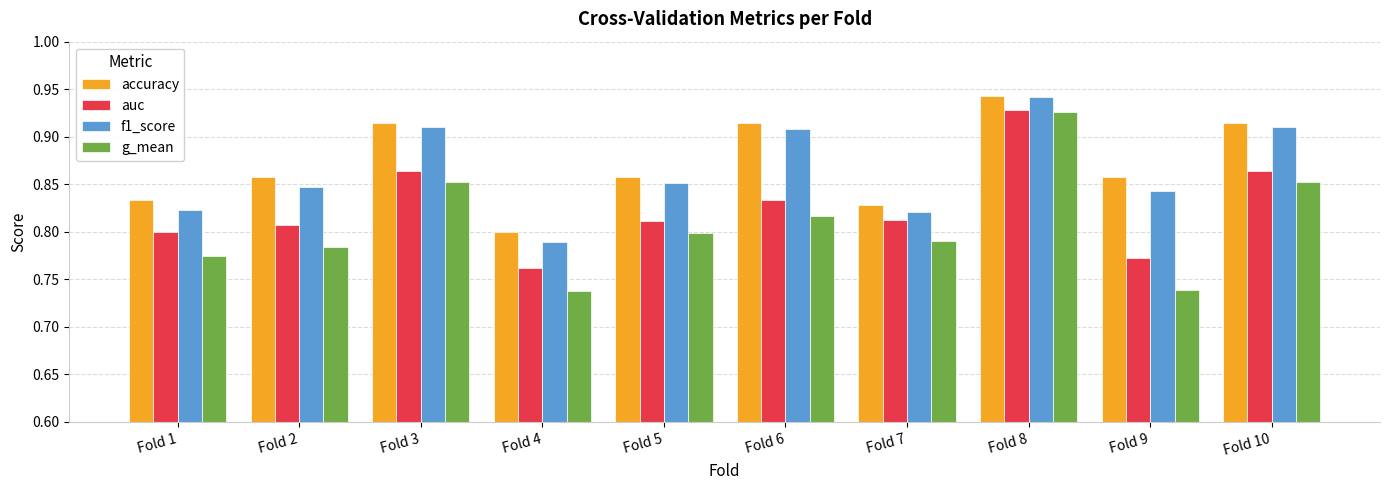

At which category is the sum across all series the highest?

Fold 8